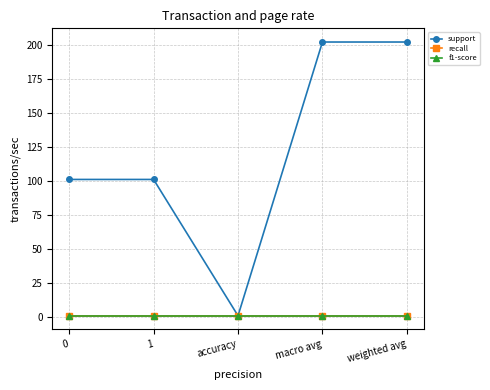

Reading right to left, list all the values displayed in this chart.

support: 202.0	202.0	0.8	101.0	101.0
recall: 0.8	0.8	0.8	0.8	0.8
f1-score: 0.8	0.8	0.8	0.8	0.8